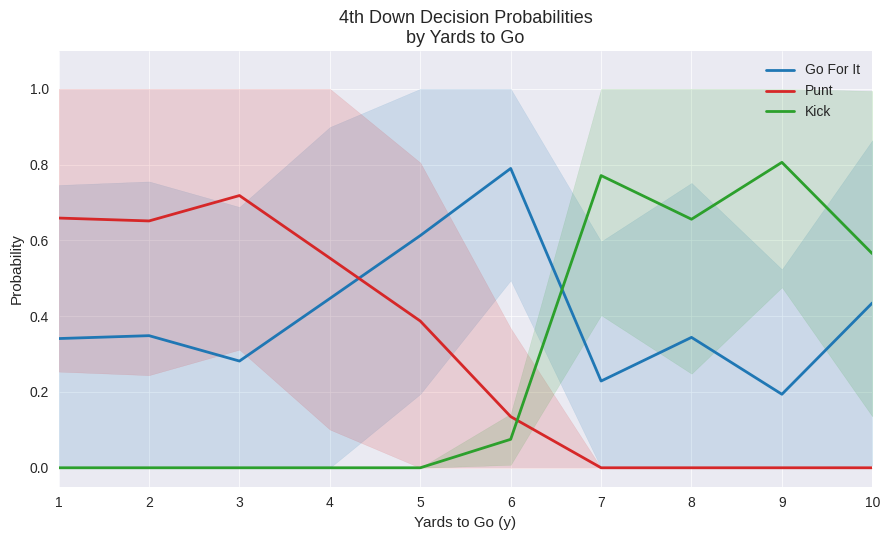

True or false: Punt has more than 0 interior local peaks.

True